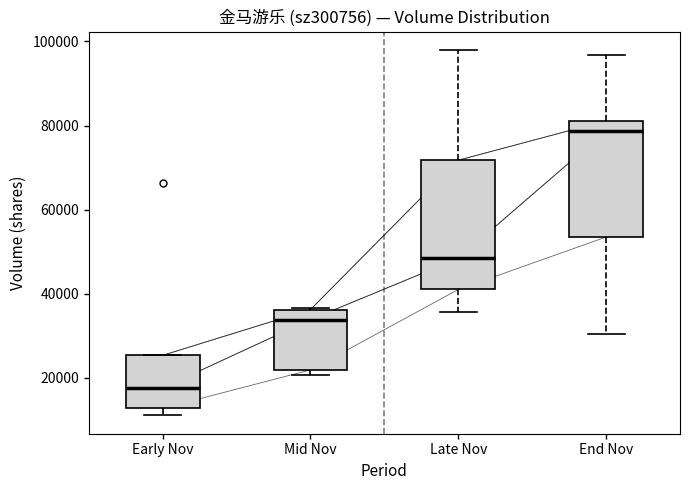

Reading left to right, transcribe this box plot: for each box, give where its median line is, the range the box spans, and where its two whiskers end, as read against the y-axis. The values are not printed on the chart, so give them approximately, as read against the axis.

Early Nov: median 18000, box 12000 to 26000, whiskers 12000 (just below the box's lower edge) to 26000
Mid Nov: median 34000, box 22000 to 36000, whiskers 20000 to 36000
Late Nov: median 48000, box 42000 to 72000, whiskers 36000 to 98000
End Nov: median 78000, box 54000 to 82000, whiskers 30000 to 96000